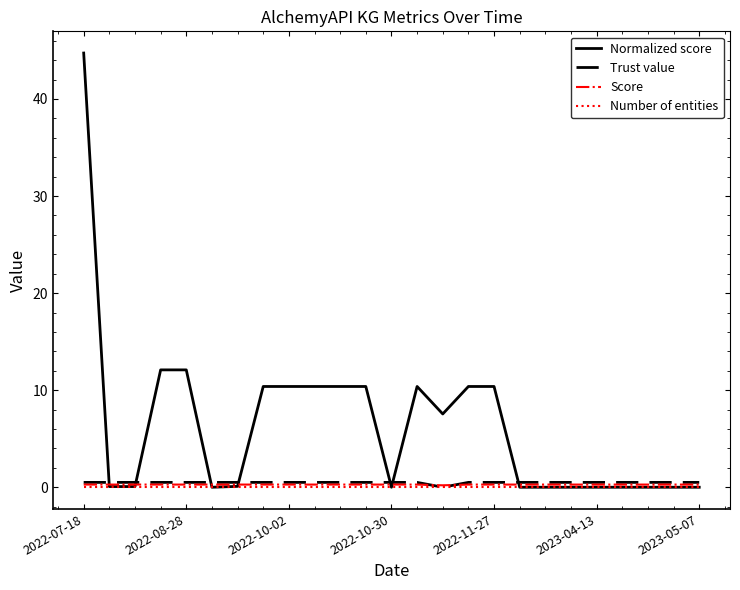

What is the greatest value displayed?

44.7